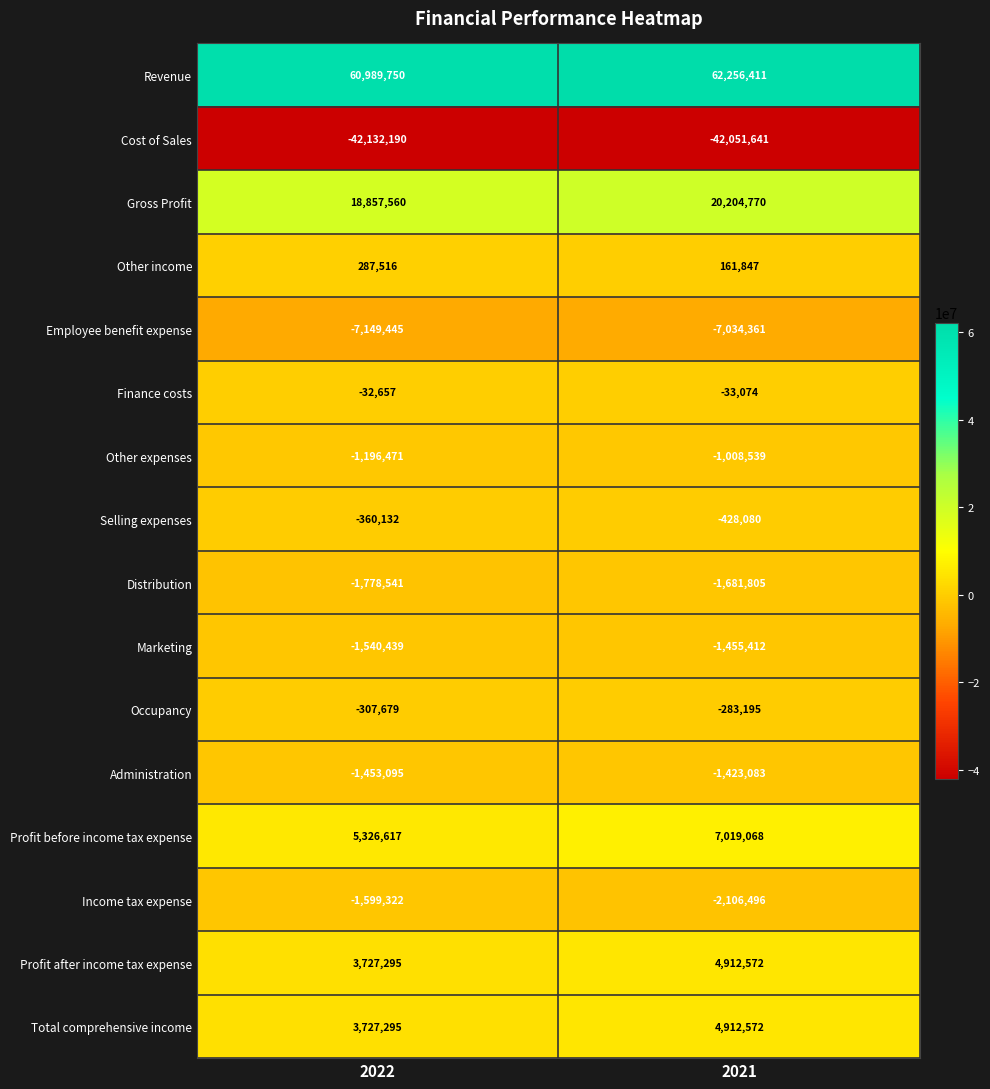

List the labels in order of Finance costs value, smallest first.

2021, 2022